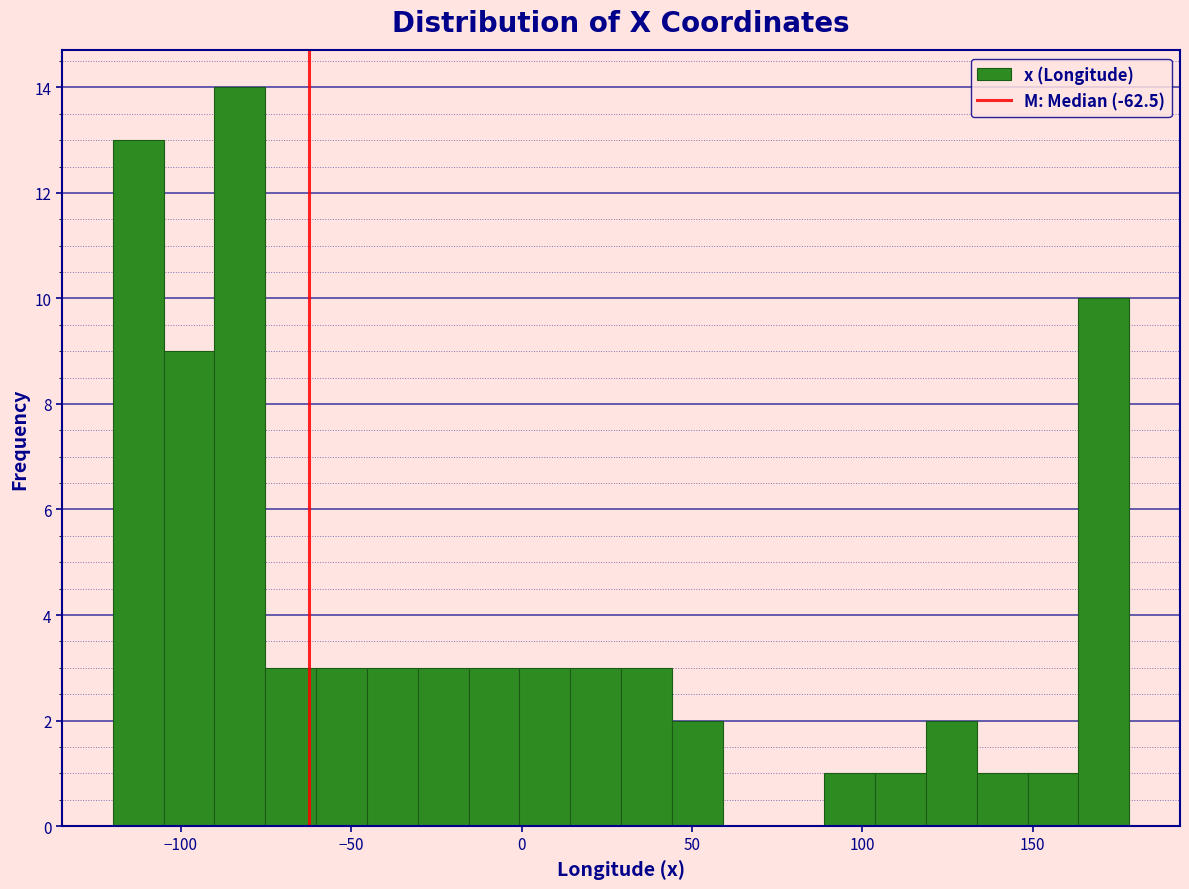

Read against the x-axis, roughly where is the centre of the tallest bar?

-85